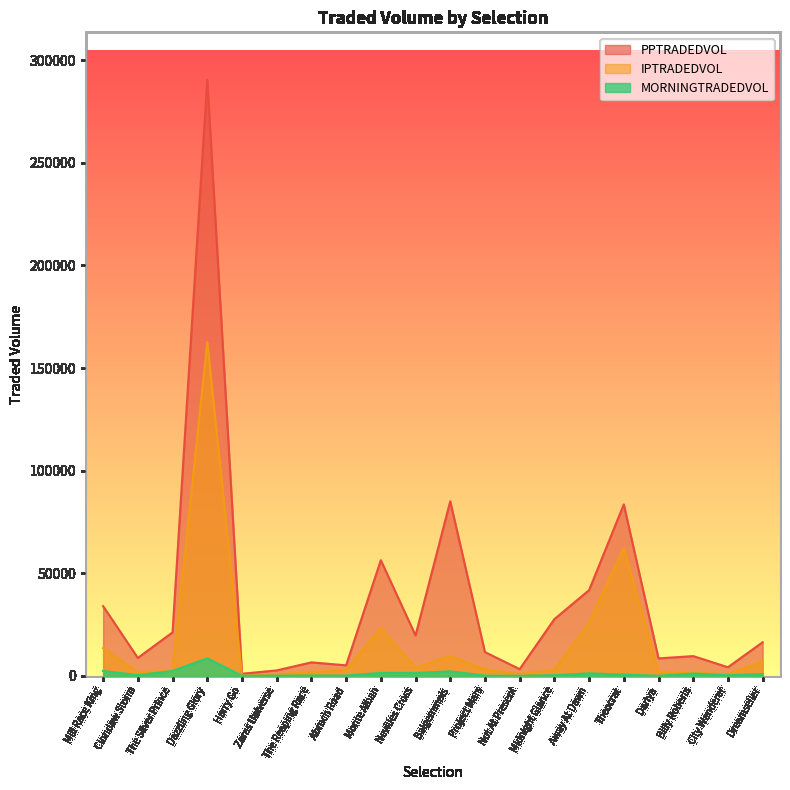

At which category is the sum across all series the highest?

Dazzling Glory